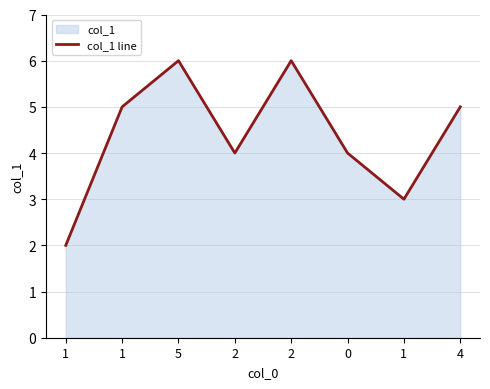

How many interior local peaks (higher than both neighbors) does the data have?

2